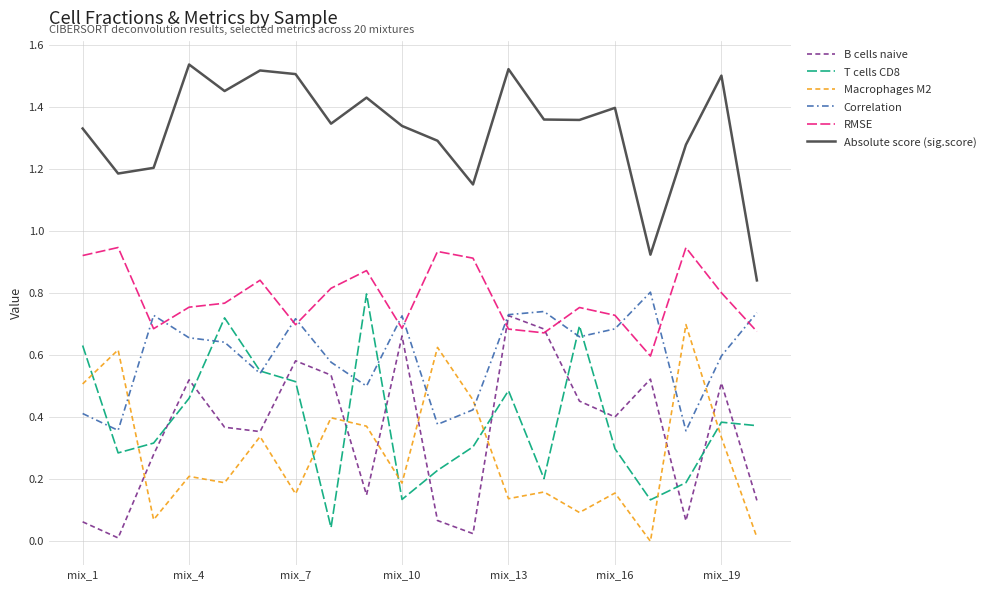

Does the chart have visible grid lines?

Yes